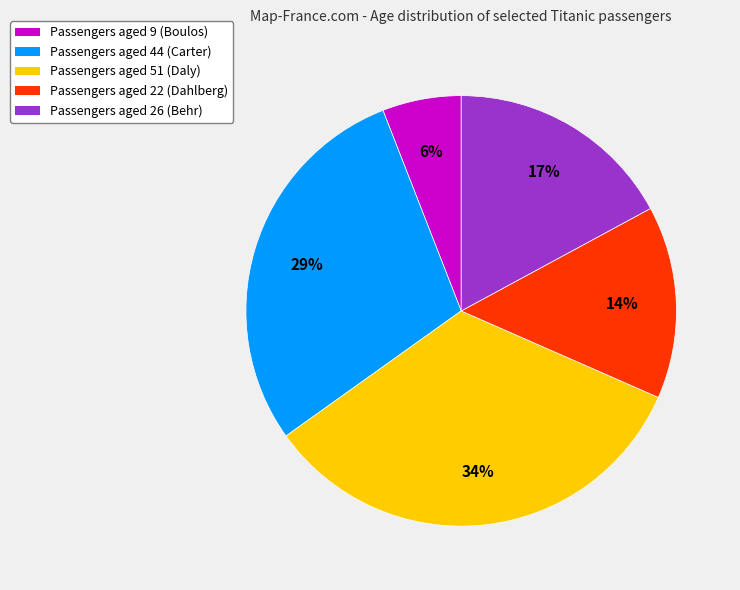

To the nearest percent, what is the average slice percentage?

20%